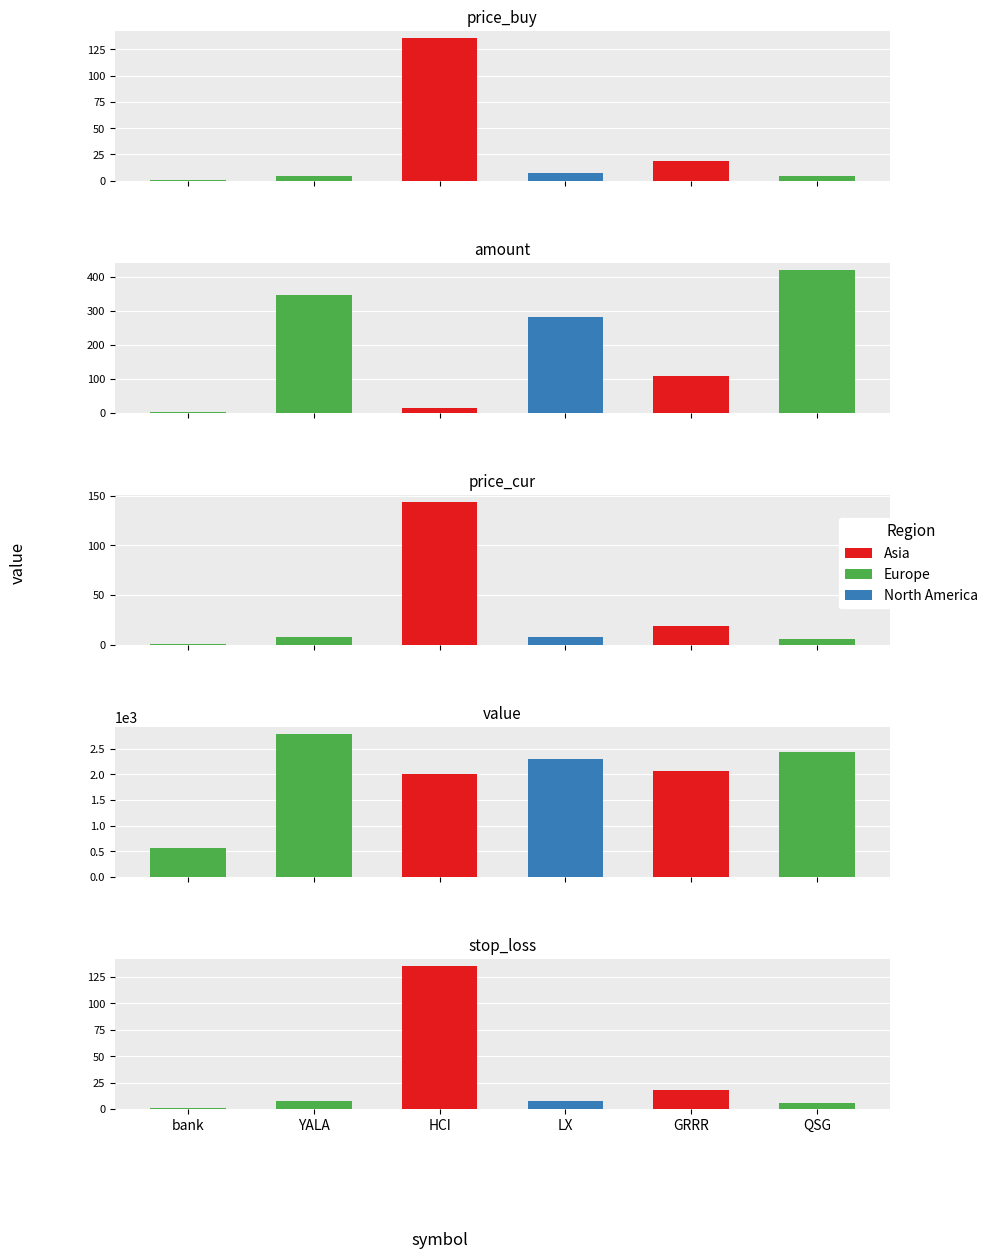

Which has a higher value, YALA or bank?

YALA